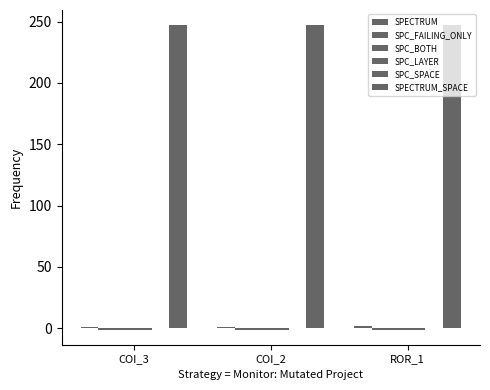

List the series in order of their peak value, lowest first.

SPC_FAILING_ONLY, SPC_BOTH, SPC_LAYER, SPC_SPACE, SPECTRUM, SPECTRUM_SPACE